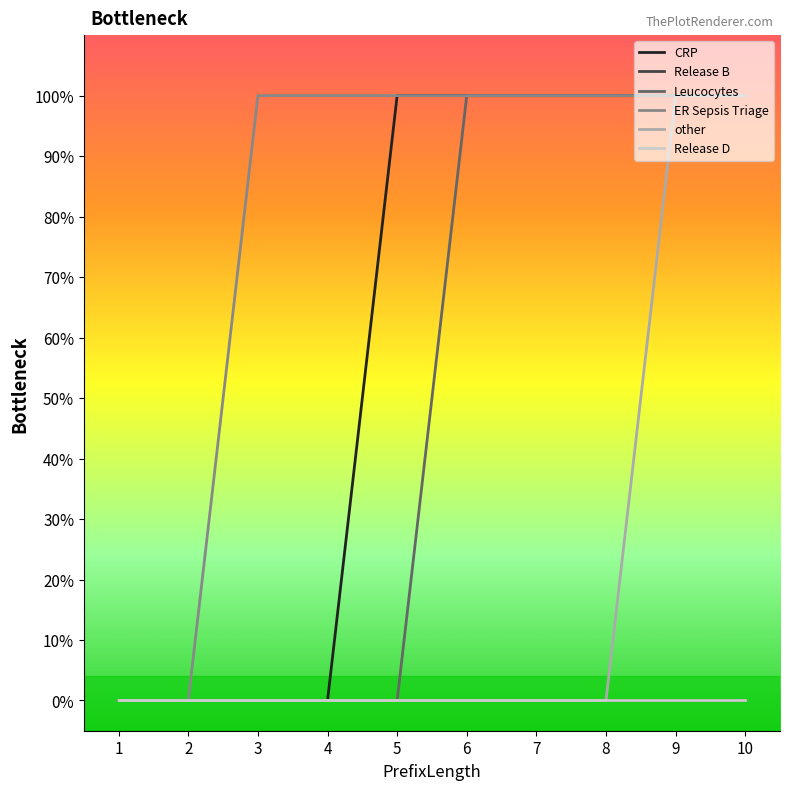

Reading right to left, list all the values displayed in this chart.

CRP: 10=1	9=1	8=1	7=1	6=1	5=1	4=0	3=0	2=0	1=0
Release B: 10=0	9=0	8=0	7=0	6=0	5=0	4=0	3=0	2=0	1=0
Leucocytes: 10=1	9=1	8=1	7=1	6=1	5=0	4=0	3=0	2=0	1=0
ER Sepsis Triage: 10=1	9=1	8=1	7=1	6=1	5=1	4=1	3=1	2=0	1=0
other: 10=1	9=1	8=0	7=0	6=0	5=0	4=0	3=0	2=0	1=0
Release D: 10=0	9=0	8=0	7=0	6=0	5=0	4=0	3=0	2=0	1=0